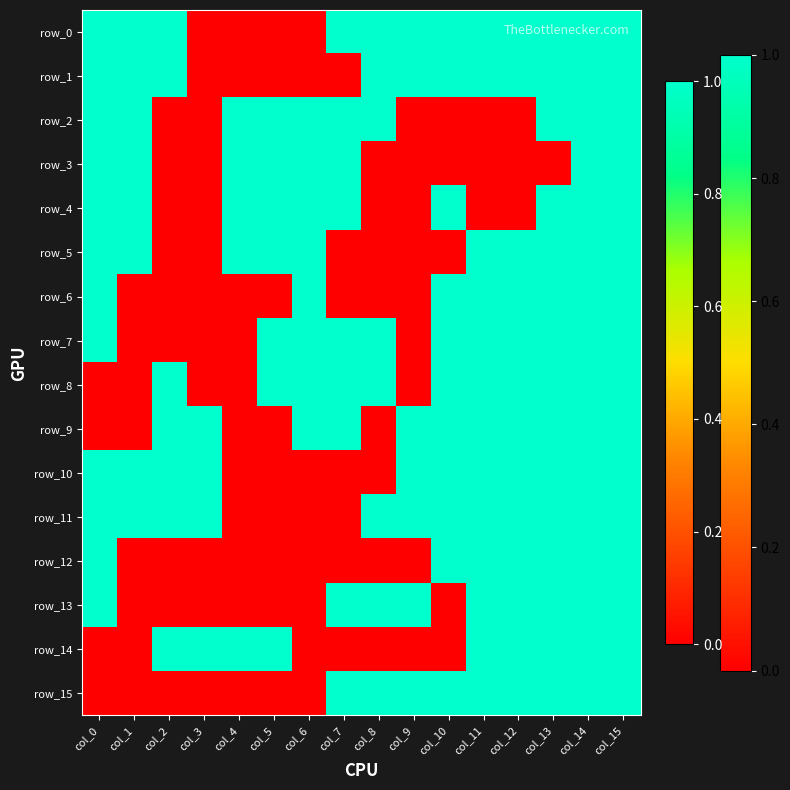

What is the spread (max minus min) of values at col_10?

1